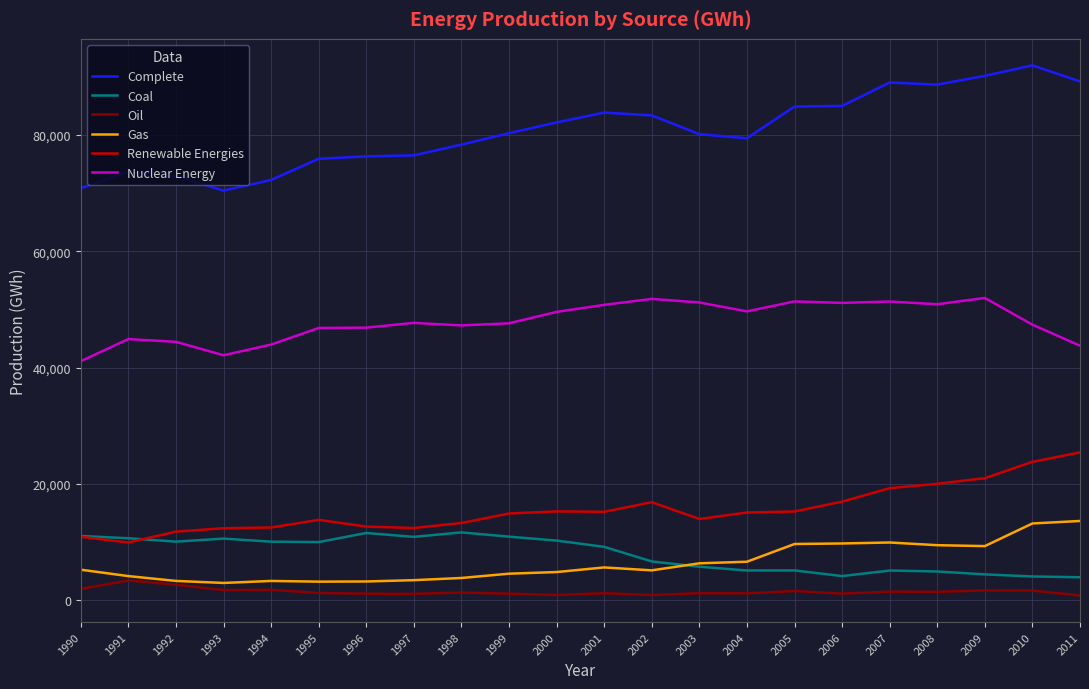

What is the sum of the Oil values at 2002 and 2006?

2019